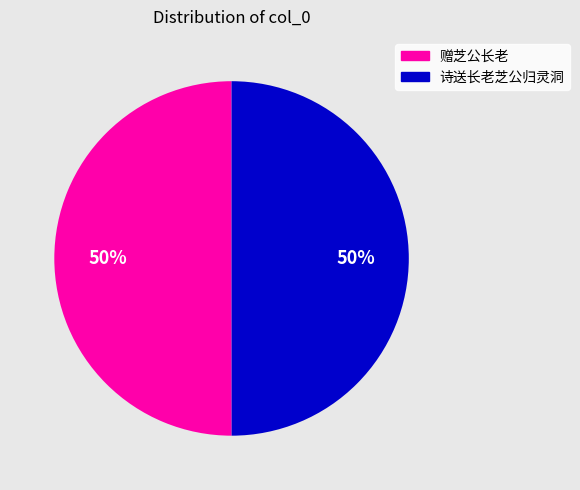

How many segments does this pie chart have?

2